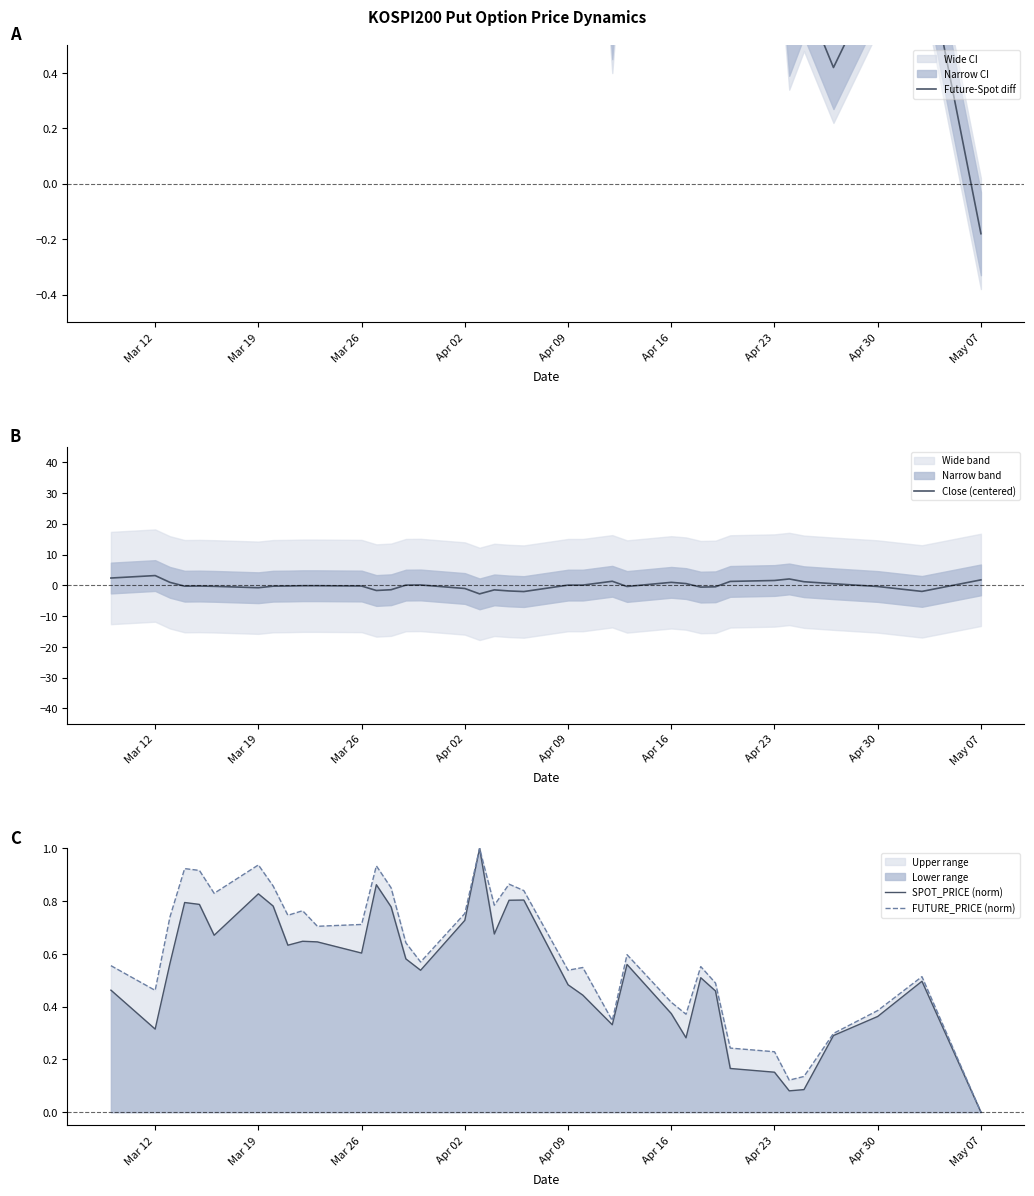

What are all the series names shown in the legend?

Future-Spot diff, Close (centered), SPOT_PRICE (norm), FUTURE_PRICE (norm)